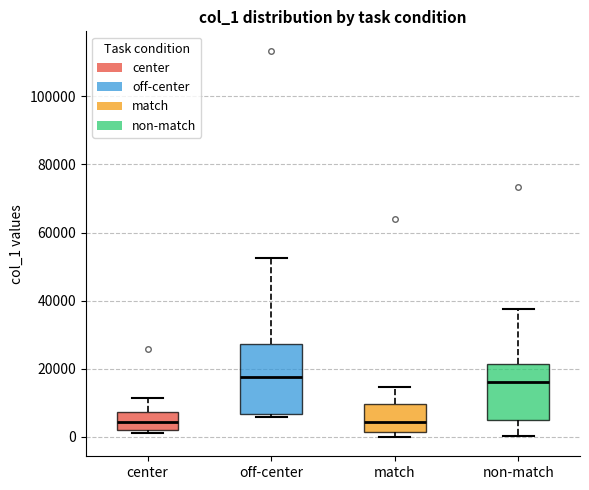

Where does the median line of the box for match sit on the y-axis? The values are not printed on the chart, so give them approximately, as read against the axis.

4000